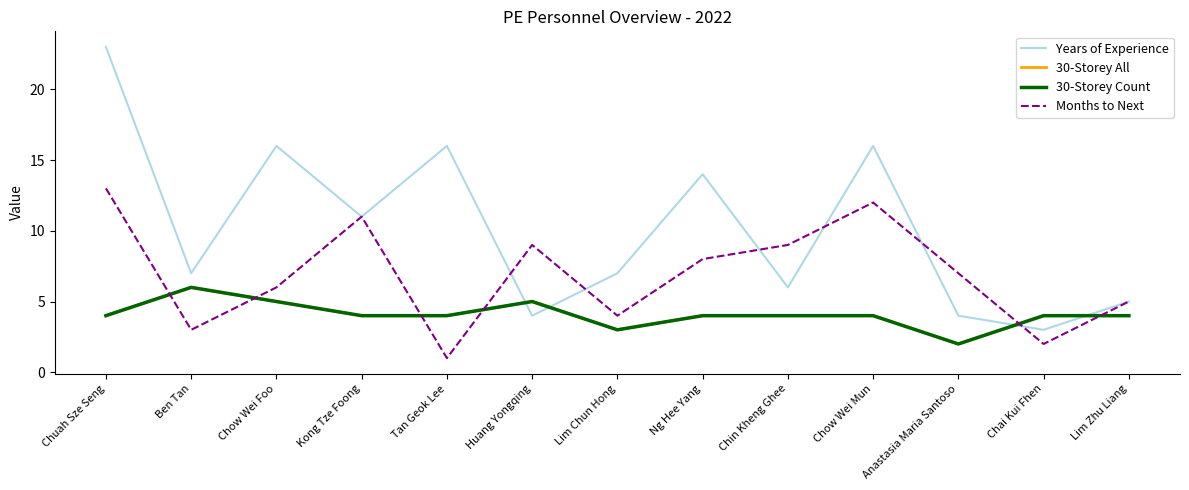

Rank the series by their maximum value, from highest to lowest.

Years of Experience, Months to Next, 30-Storey All, 30-Storey Count